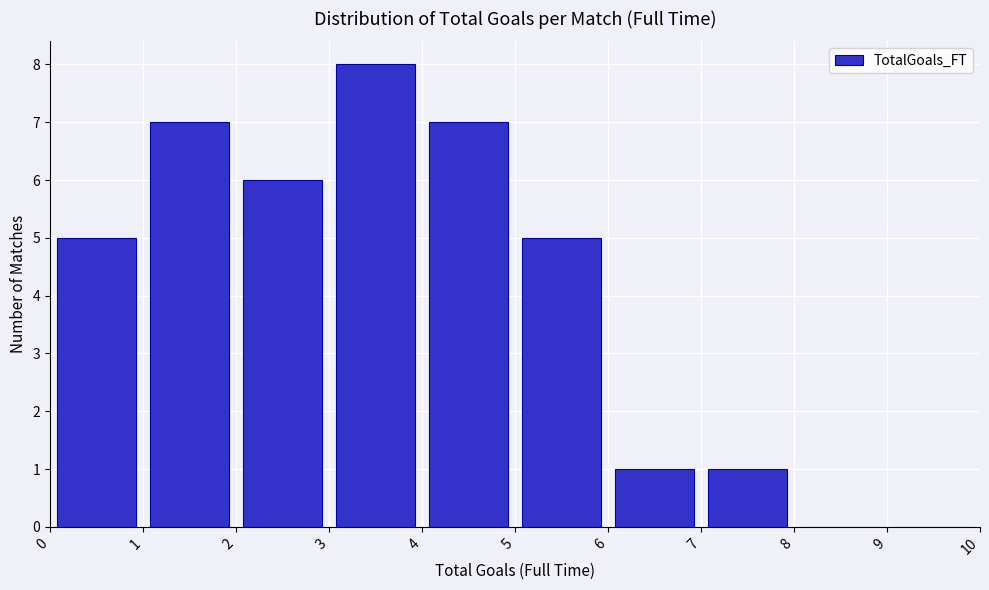

Reading left to right, list every bar in this chart as the range it spans on the x-axis followed by its height. The values are not printed on the chart, so give them approximately, as read against the axis.

0 to 1: 5
1 to 2: 7
2 to 3: 6
3 to 4: 8
4 to 5: 7
5 to 6: 5
6 to 7: 1
7 to 8: 1
8 to 9: 0
9 to 10: 0